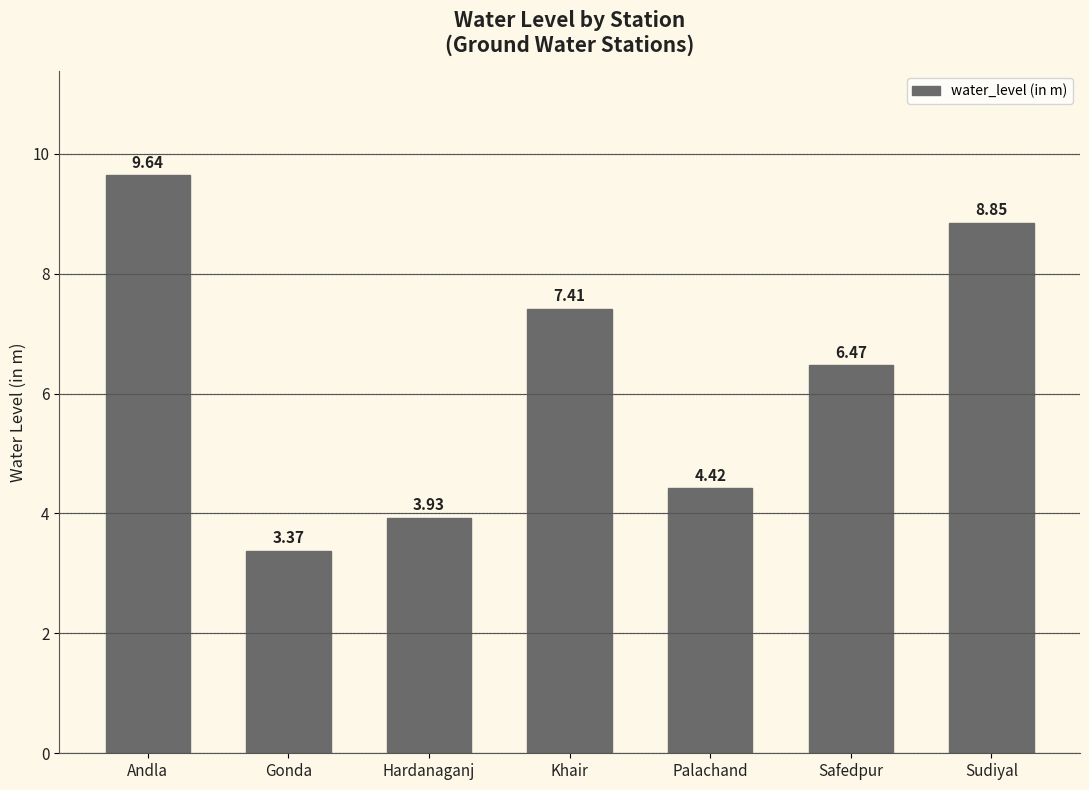

What is the maximum value shown in the chart?

9.6